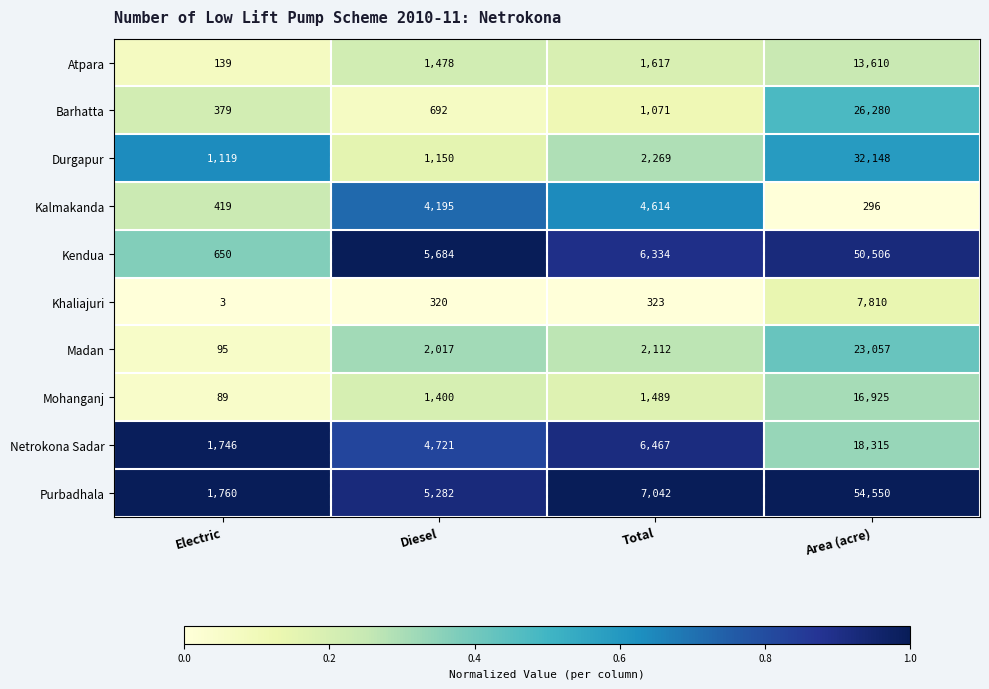

Between Total and Area (acre), which series saw the biggest shift?

Purbadhala